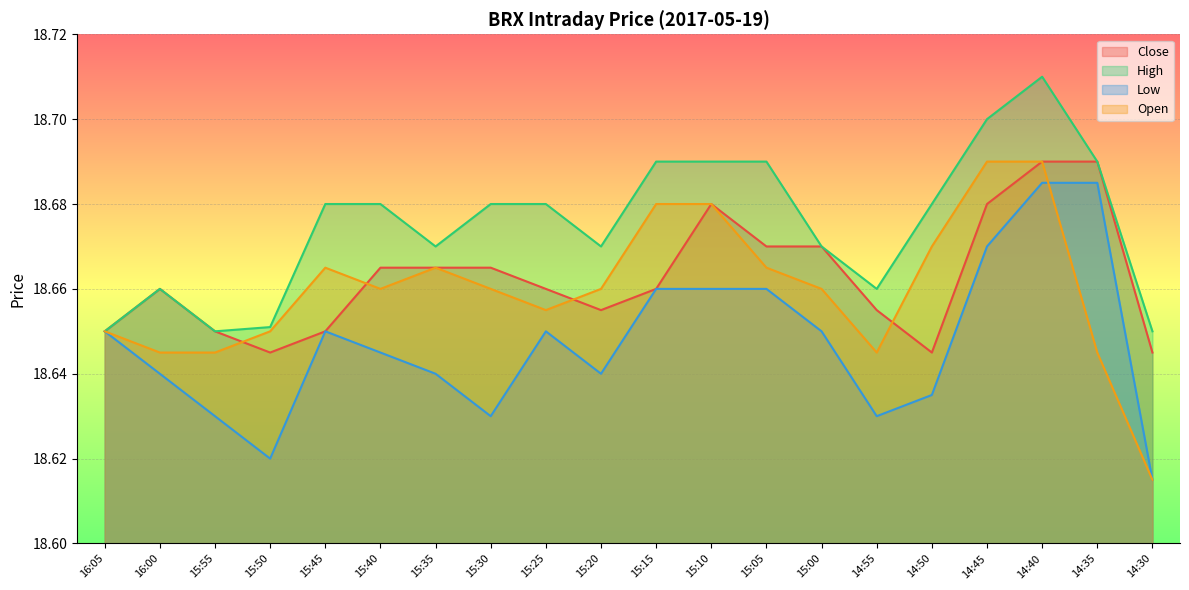

Which series has the widest spread of values?

Open